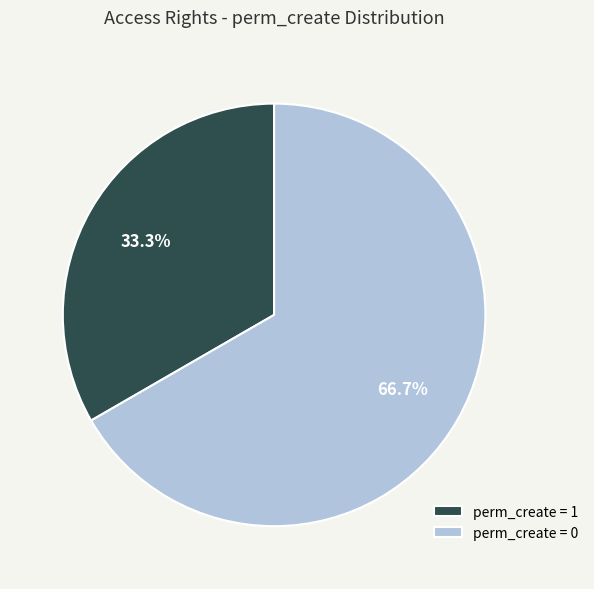

How many slices are in this pie chart?

2